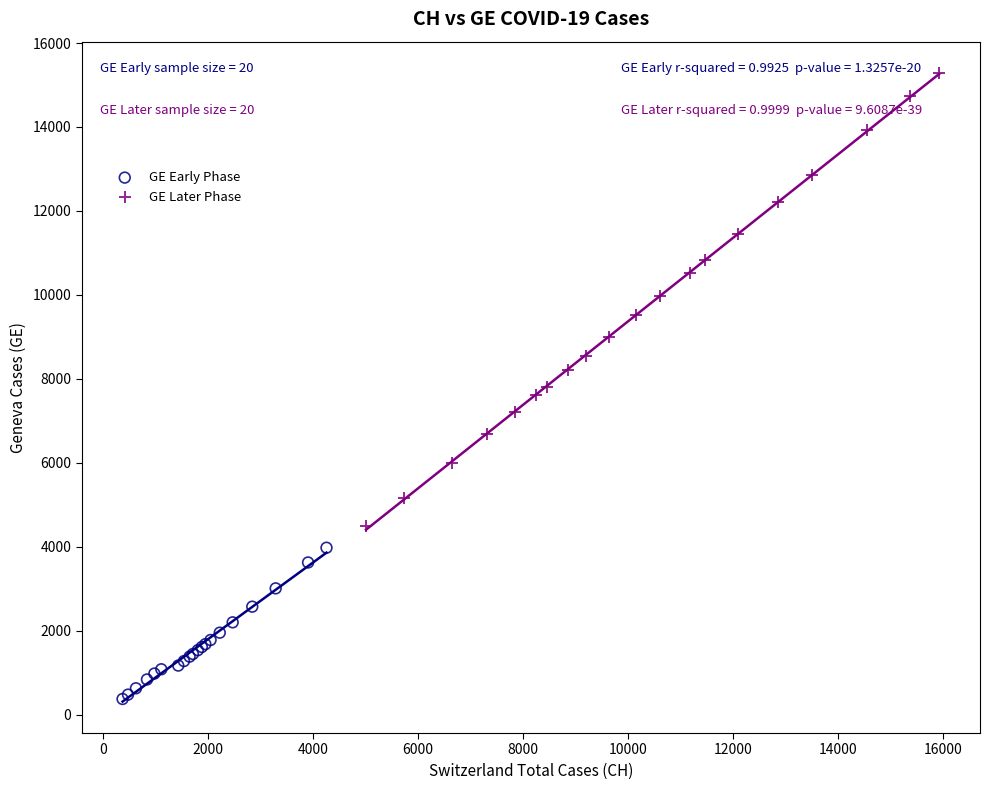

Which series reaches the maximum Y coordinate?

GE Later Phase